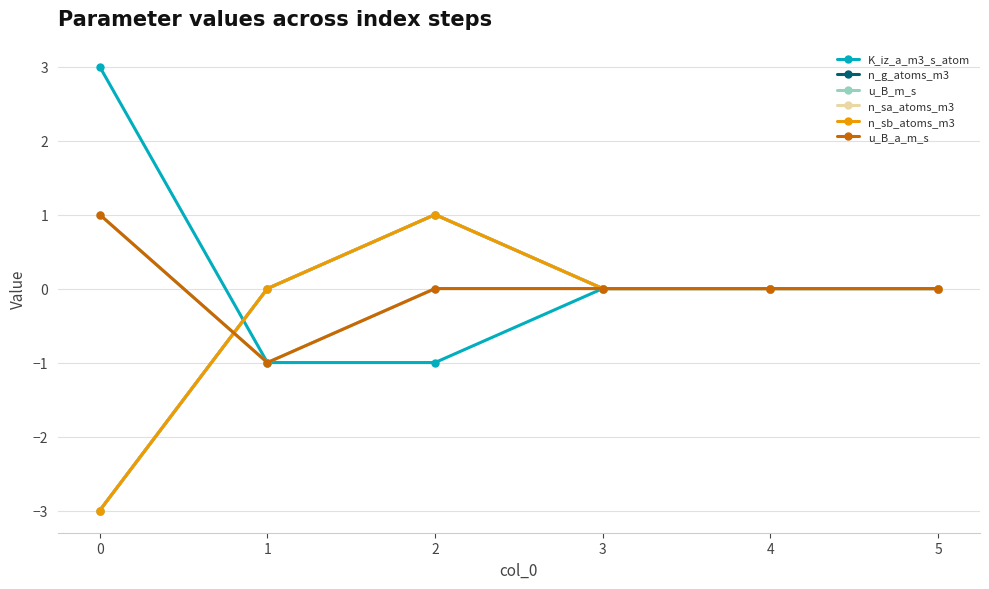

How many times do n_sa_atoms_m3 and u_B_a_m_s cross each other?

1